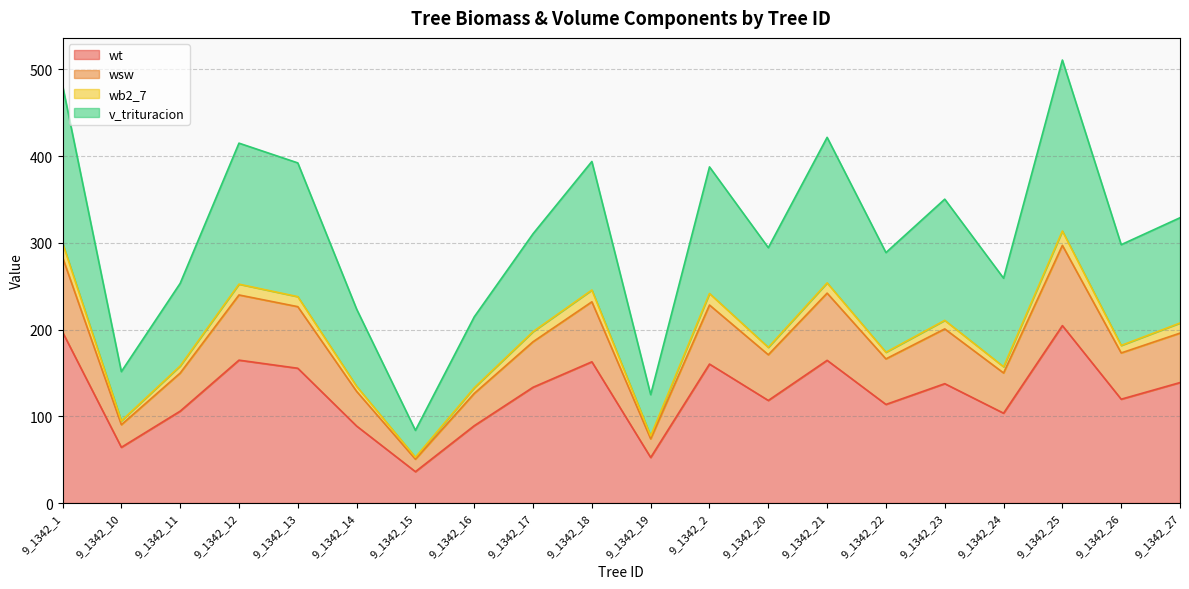

The value of wt at 9_1342_13 is 155.4. True or false?

True